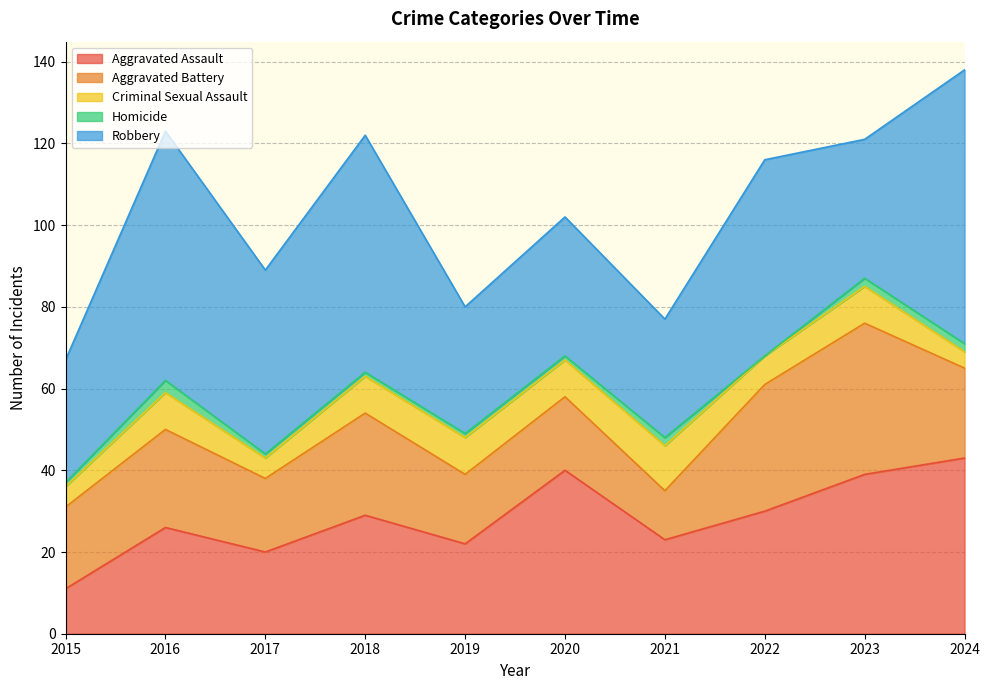

At which category is the sum across all series the highest?

2024